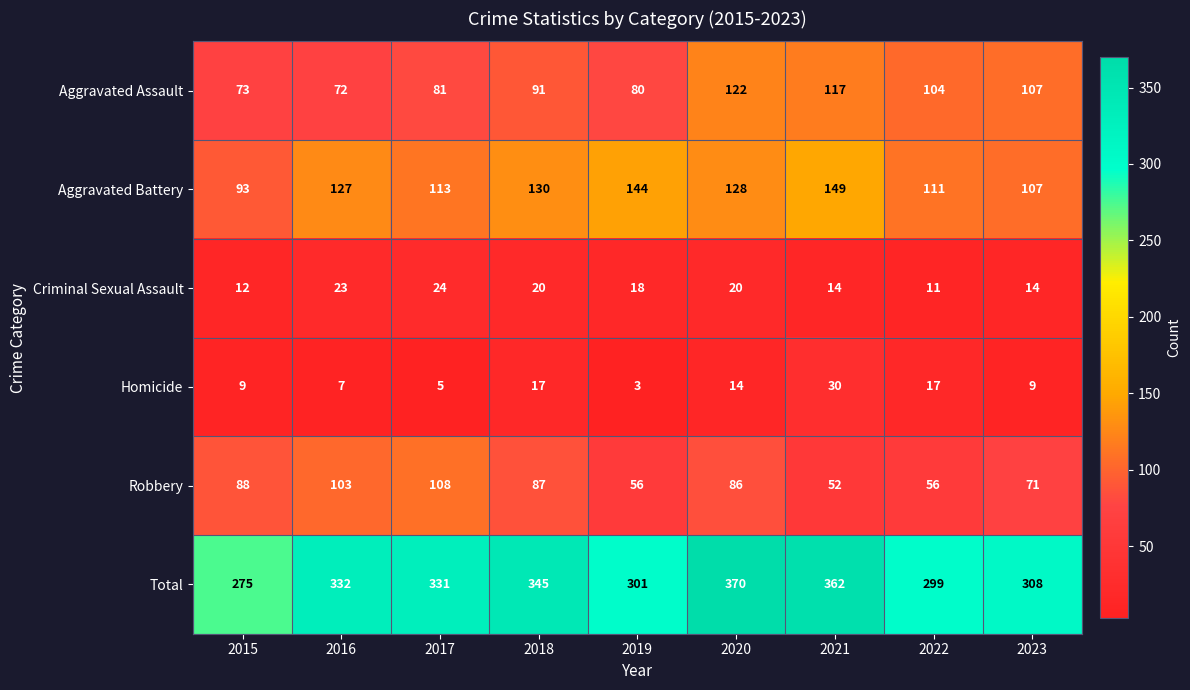

The value of Aggravated Assault at 2022 is 104. True or false?

True